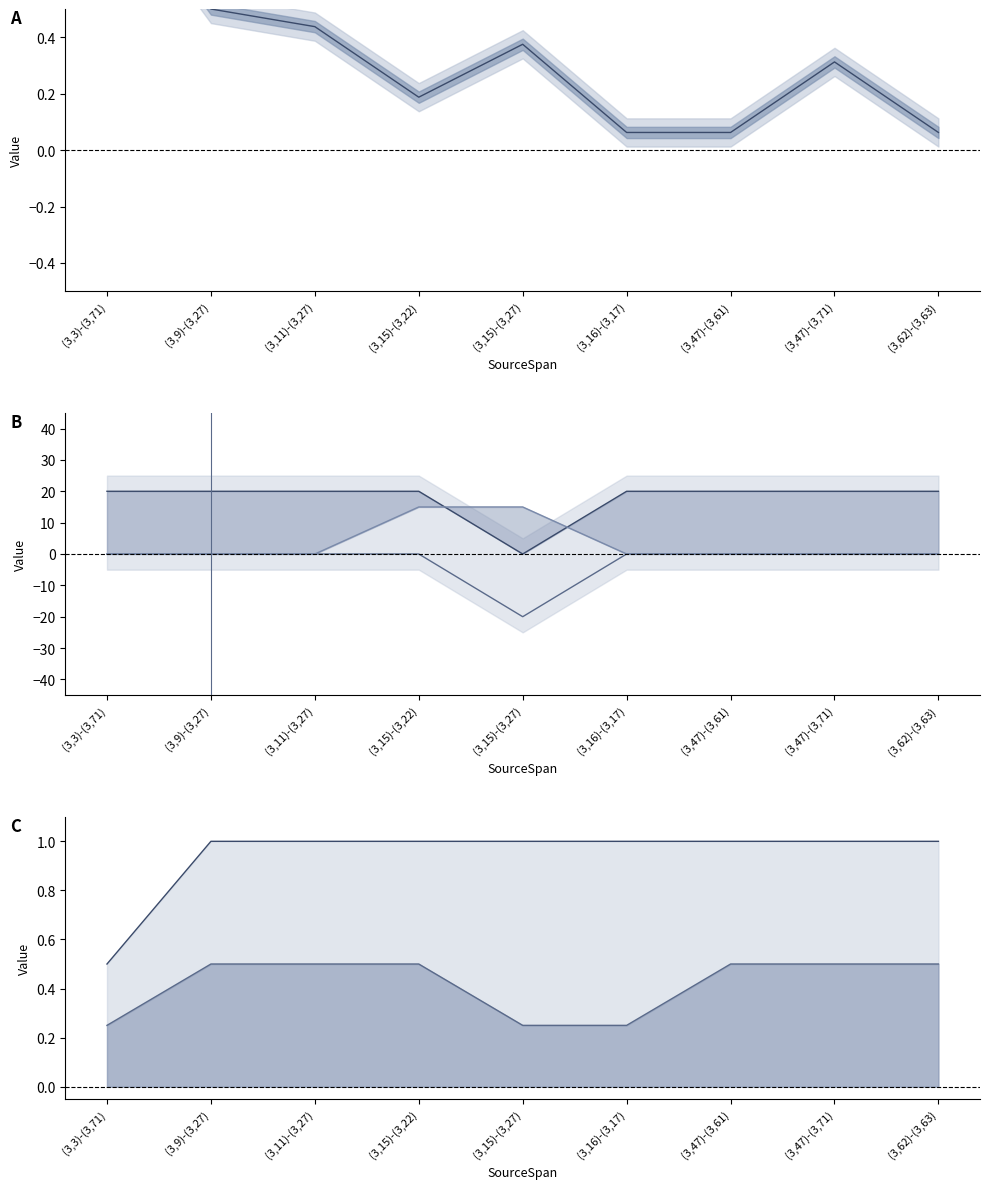

At which label does L-NoChange reach its peak?

(3,9)-(3,27)